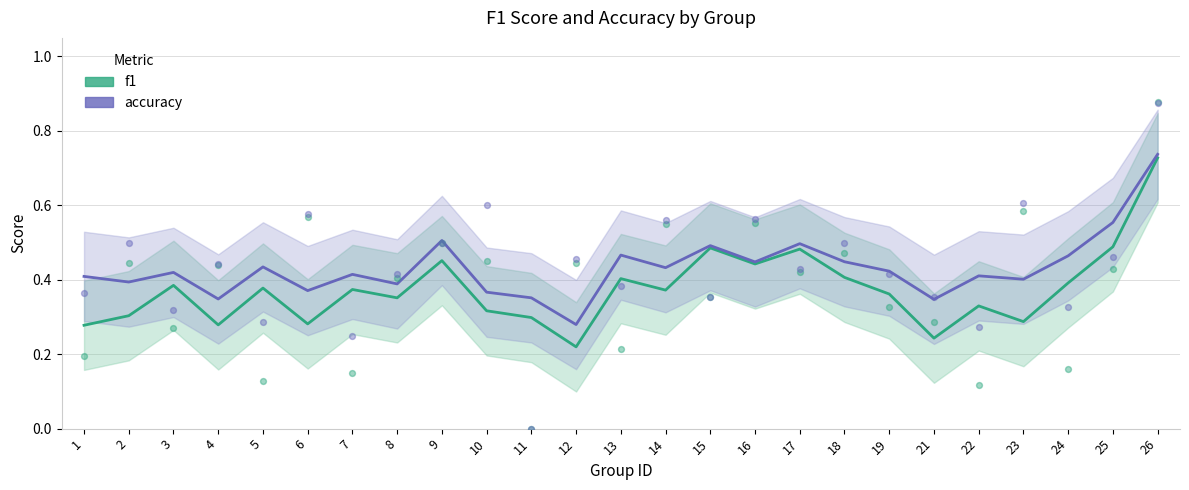

What is the total value across all series at 25?

1.0